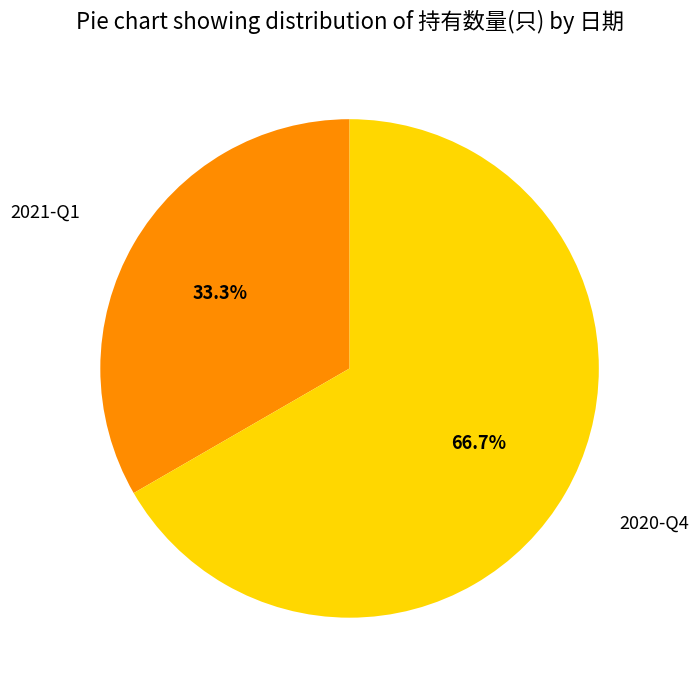

Which category accounts for the majority?

2020-Q4